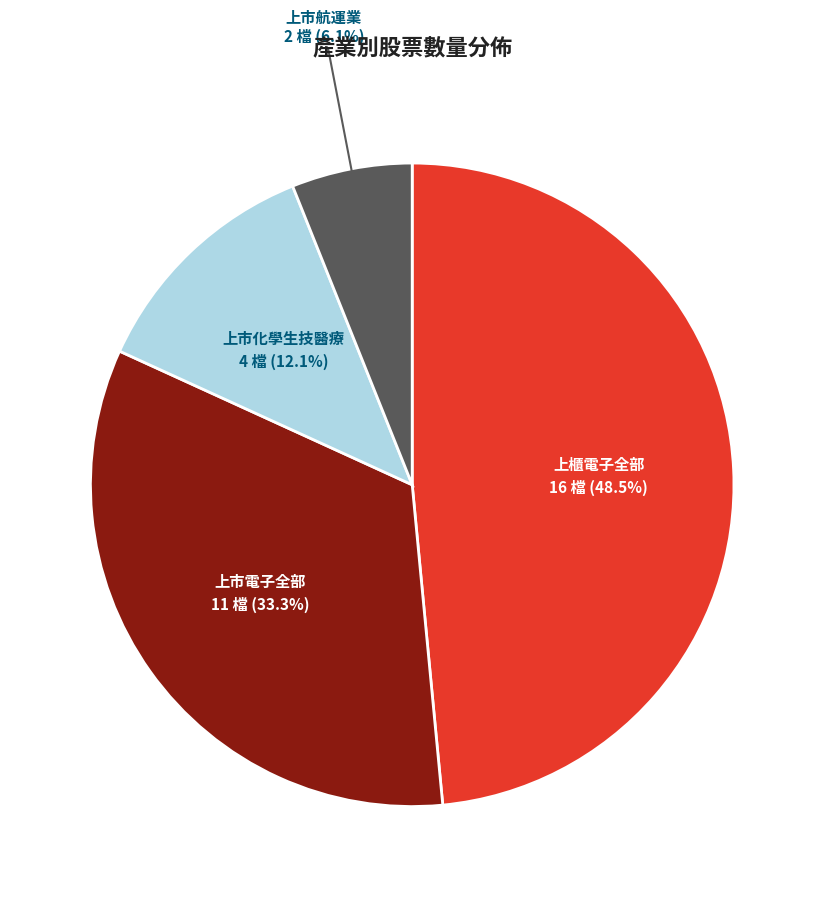

Is there a majority slice in this chart?

No